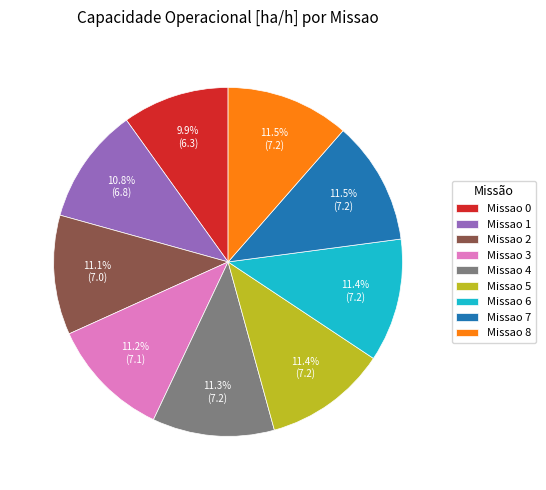

Is Missao 1 the majority of the pie?

No